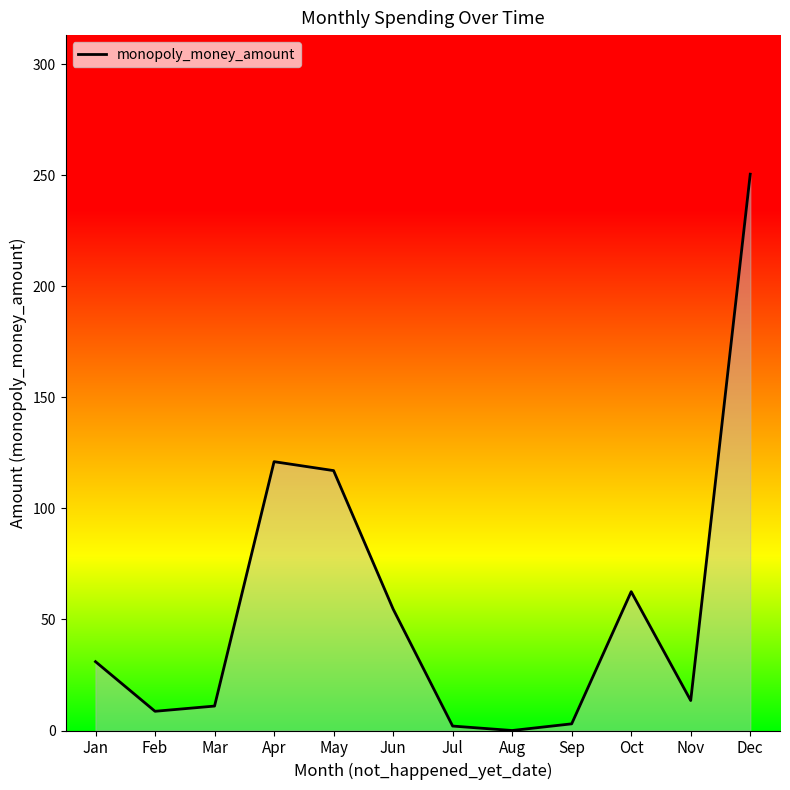

Does the chart have visible grid lines?

No